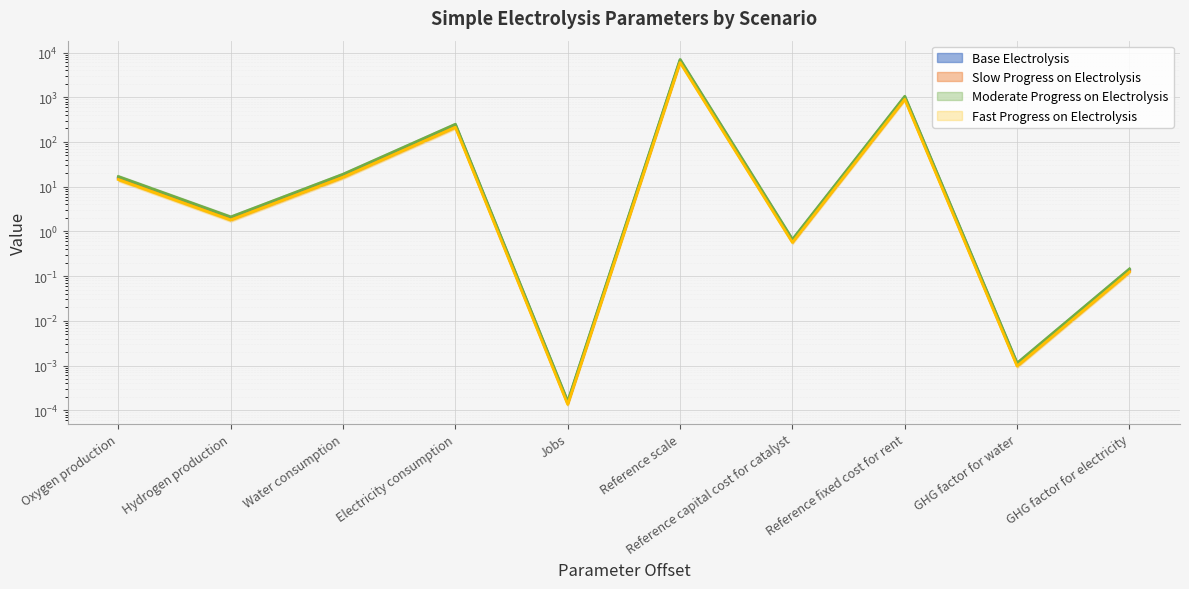

Is the value of Slow Progress on Electrolysis at Reference capital cost for catalyst greater than the value of Base Electrolysis at Reference capital cost for catalyst?

Yes